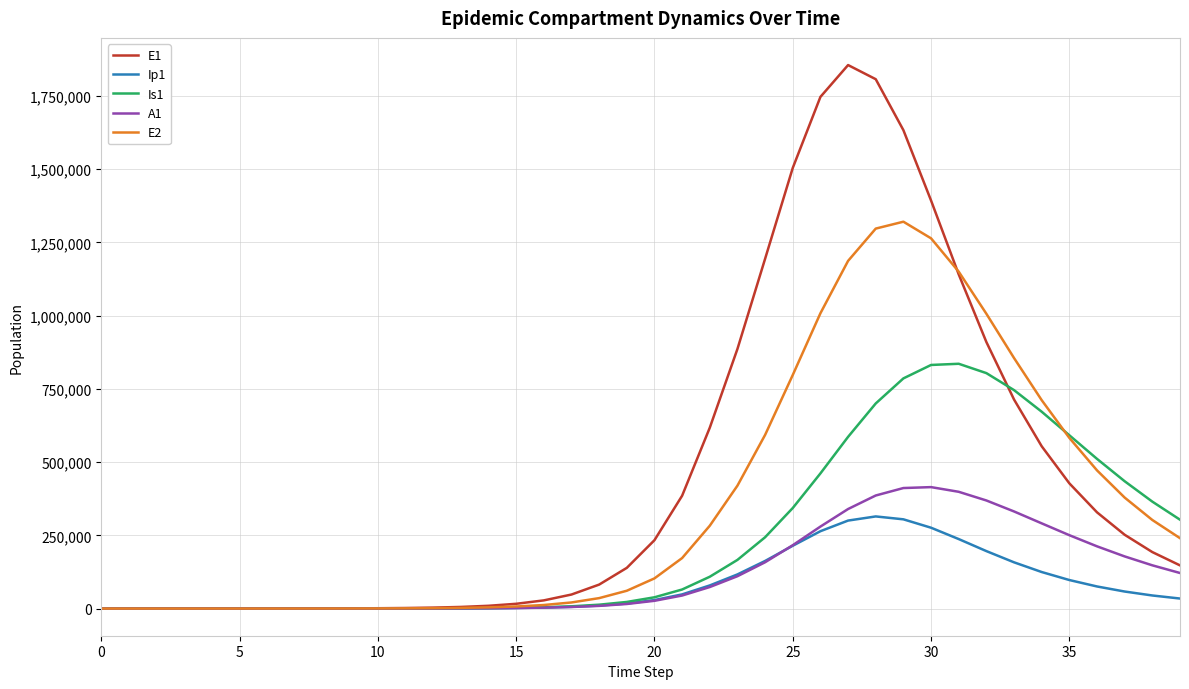

How many series are shown in this chart?

5